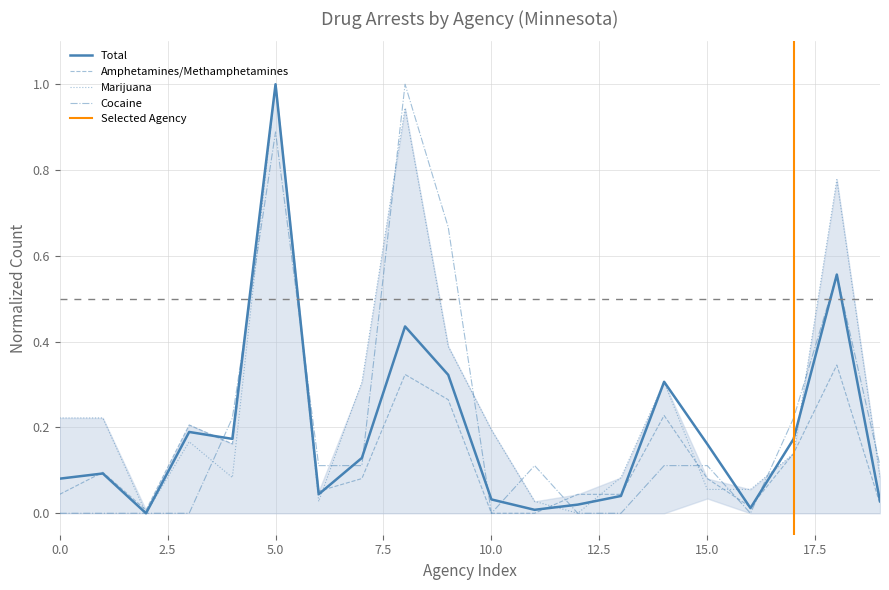

Reading left to right, what are all the values shown in this chart?

total: 0.1	0.1	0.0	0.2	0.2	1.0	0.0	0.1	0.4	0.3	0.0	0.0	0.0	0.0	0.3	0.2	0.0	0.2	0.6	0.0
amphetamines: 0.0	0.1	0.0	0.2	0.2	1.0	0.1	0.1	0.3	0.3	0.0	0.0	0.0	0.0	0.2	0.1	0.0	0.1	0.3	0.0
marijuana: 0.2	0.2	0.0	0.2	0.1	1.0	0.0	0.3	0.9	0.4	0.2	0.0	0.0	0.1	0.3	0.1	0.1	0.1	0.8	0.1
cocaine: 0.0	0.0	0.0	0.0	0.2	0.9	0.1	0.1	1.0	0.7	0.0	0.1	0.0	0.0	0.1	0.1	0.0	0.2	0.6	0.1